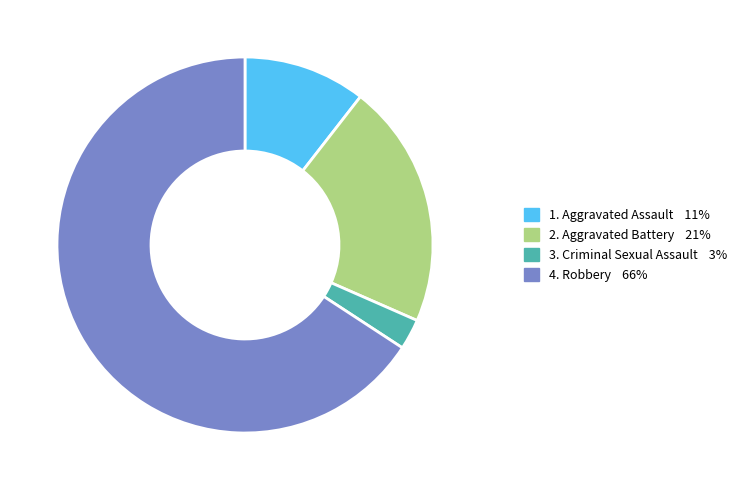

Is there a majority slice in this chart?

Yes